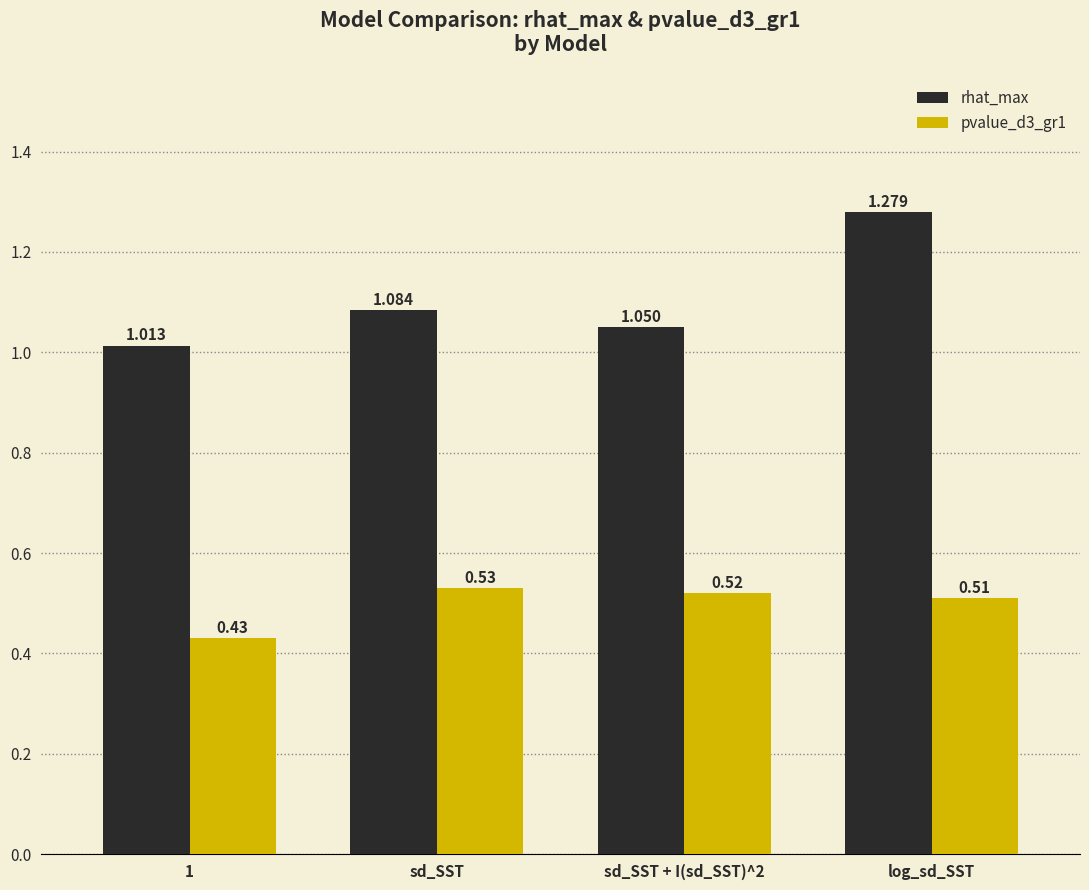

List the series in order of their peak value, lowest first.

pvalue_d3_gr1, rhat_max